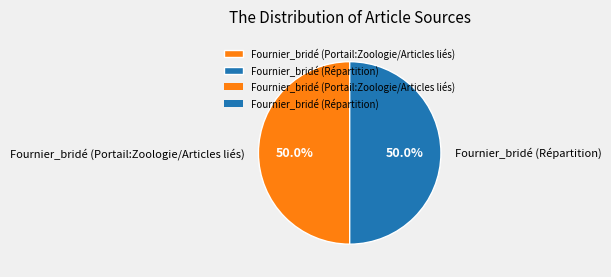

Approximately how many times larger is the value at Fournier_bridé (Portail:Zoologie/Articles liés) compared to Fournier_bridé (Répartition)?

1.0